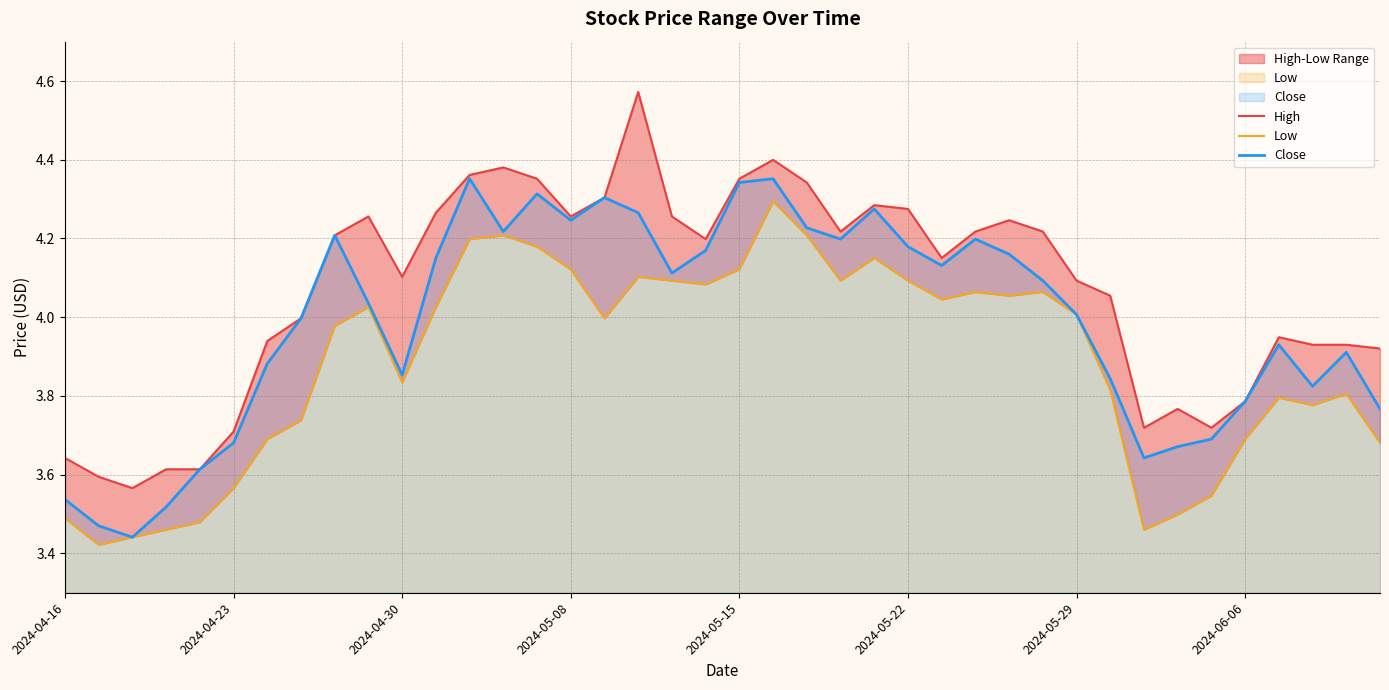

True or false: Low and Close cross at least once.

False